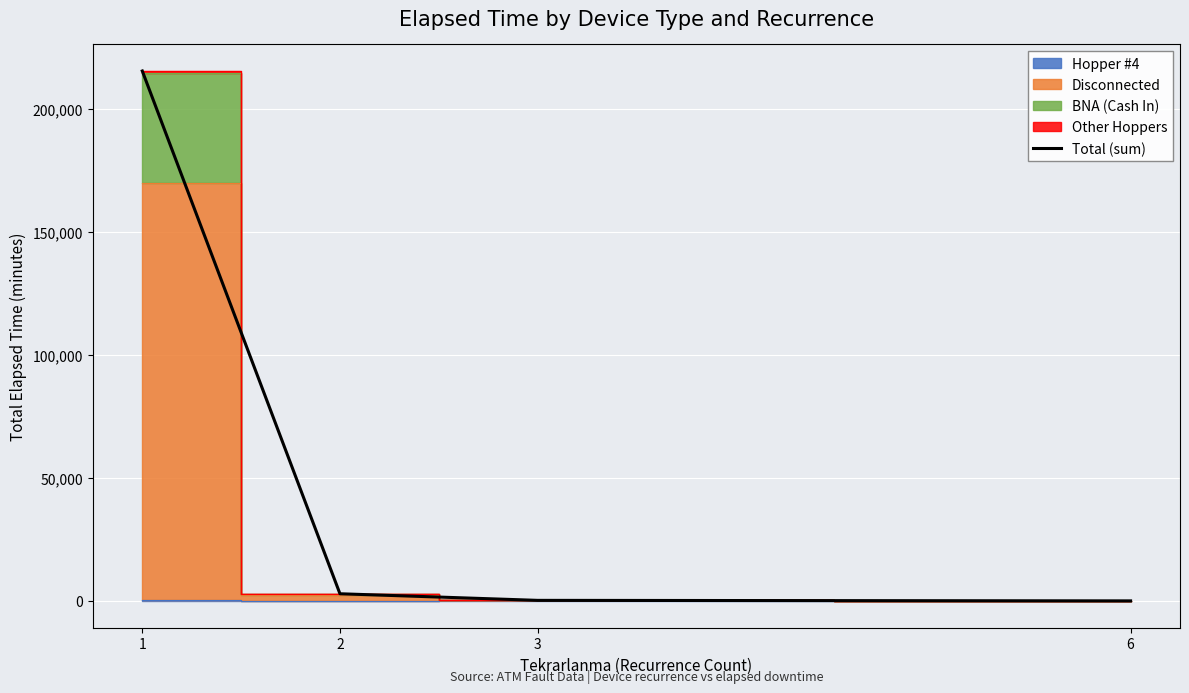

How many data points does each series have?

4